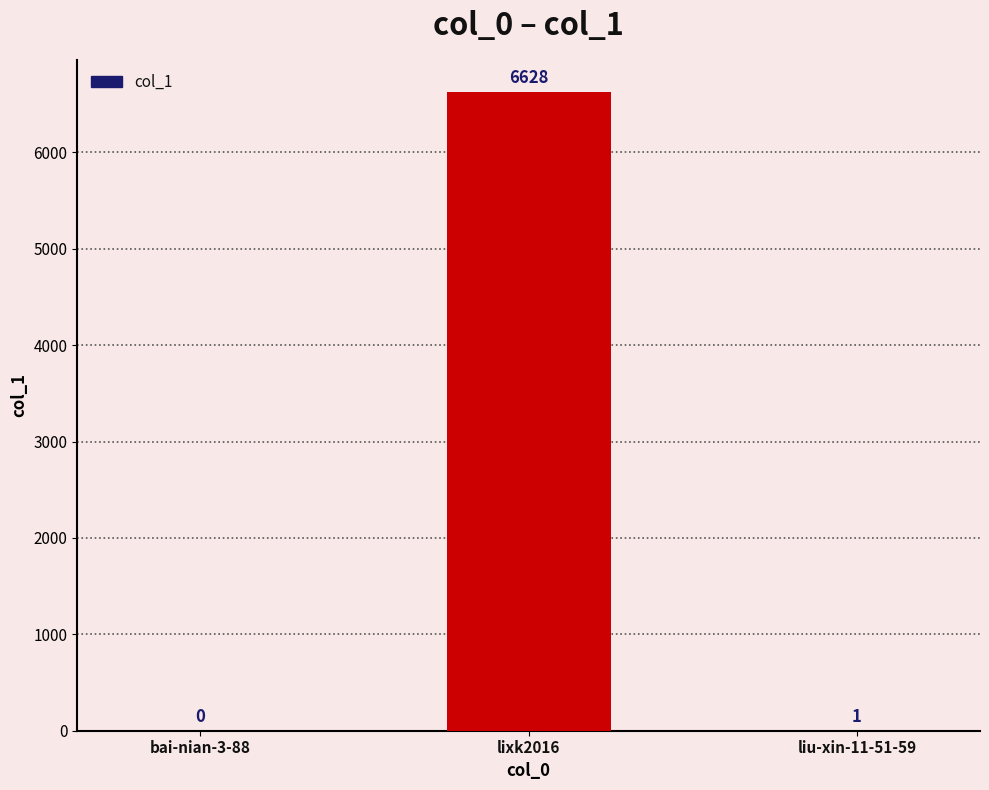

Are the bars grouped side by side (vs. stacked)?

No